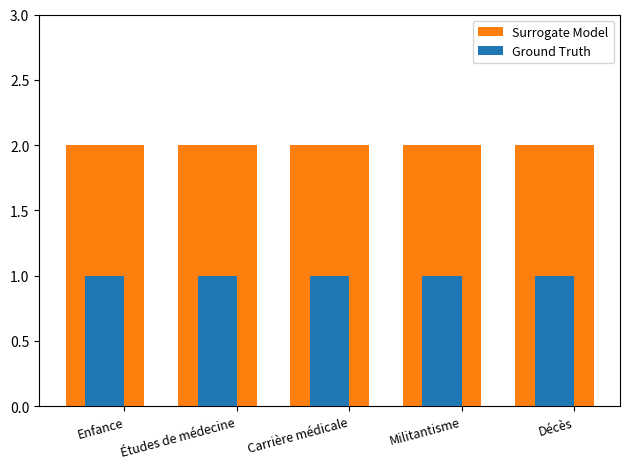

What position from the right is Enfance?

5